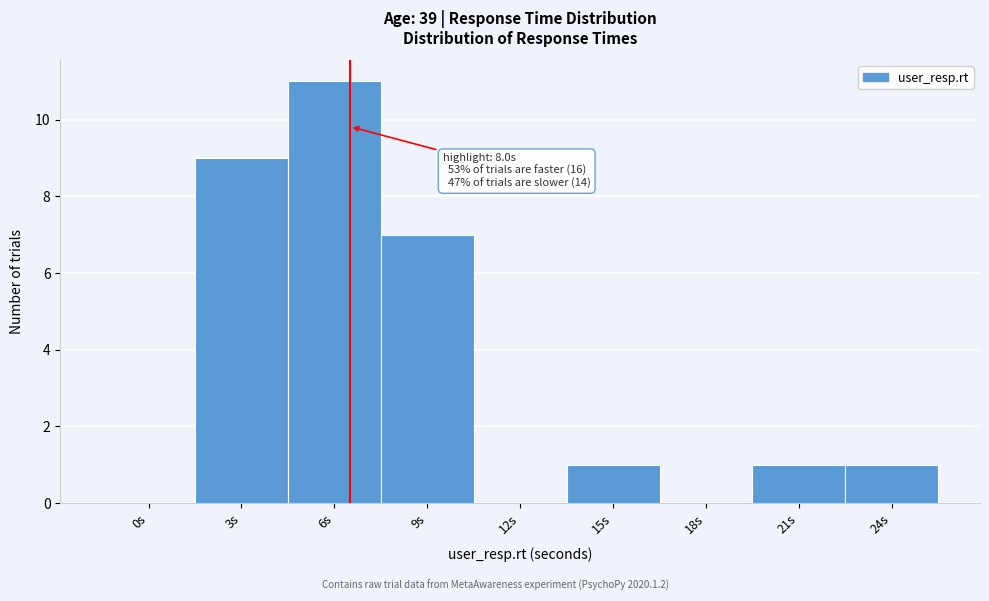

Reading left to right, what are all the values shown in this chart?

0s=0	3s=9	6s=11	9s=7	12s=0	15s=1	18s=0	21s=1	24s=1